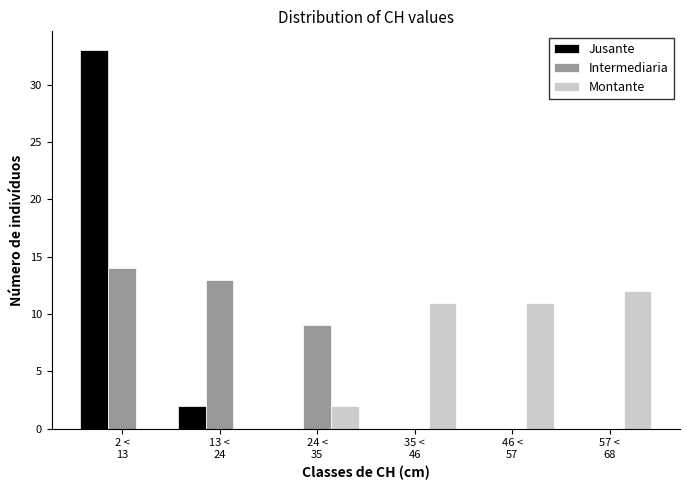

What is the greatest value displayed?

33